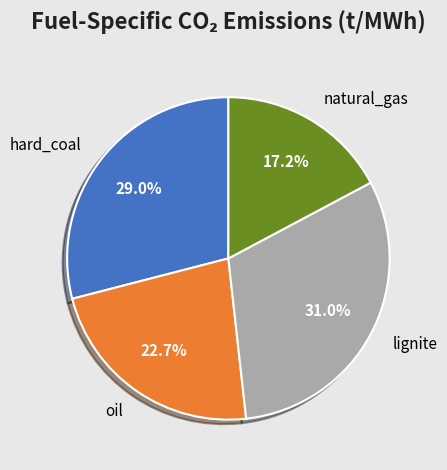

Is the sum of hard_coal and lignite greater than half?

Yes